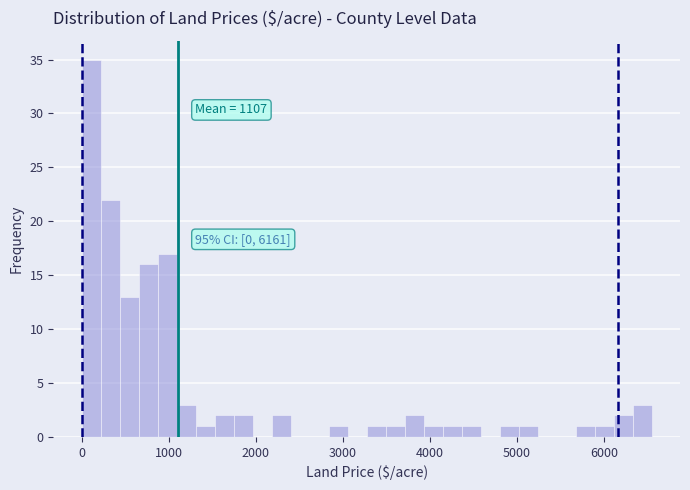

Read against the x-axis, roughly where is the centre of the tallest bar?

100